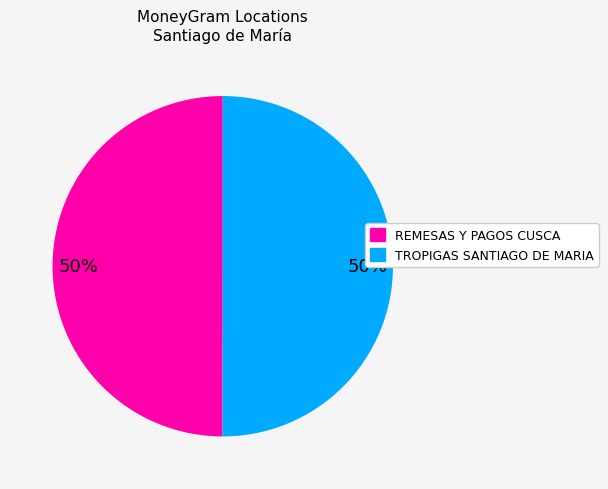

What is the ratio of the value at REMESAS Y PAGOS CUSCA to the value at TROPIGAS SANTIAGO DE MARIA?

1.0